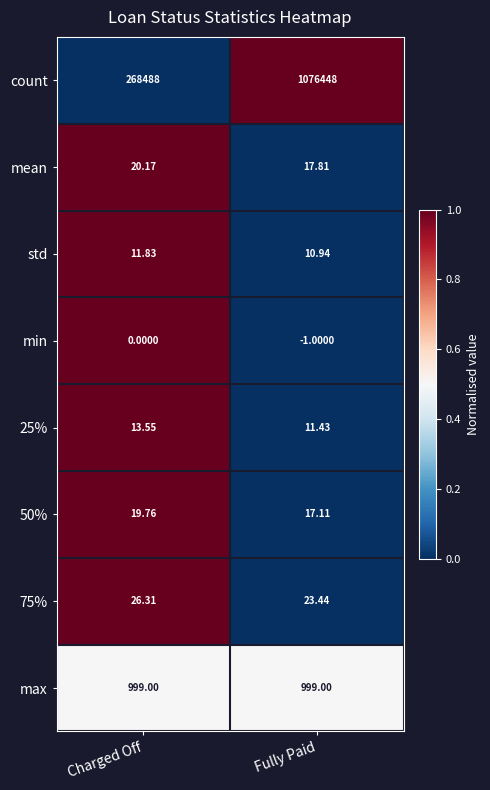

Rank the series by their maximum value, from highest to lowest.

count, max, 75%, mean, 50%, 25%, std, min